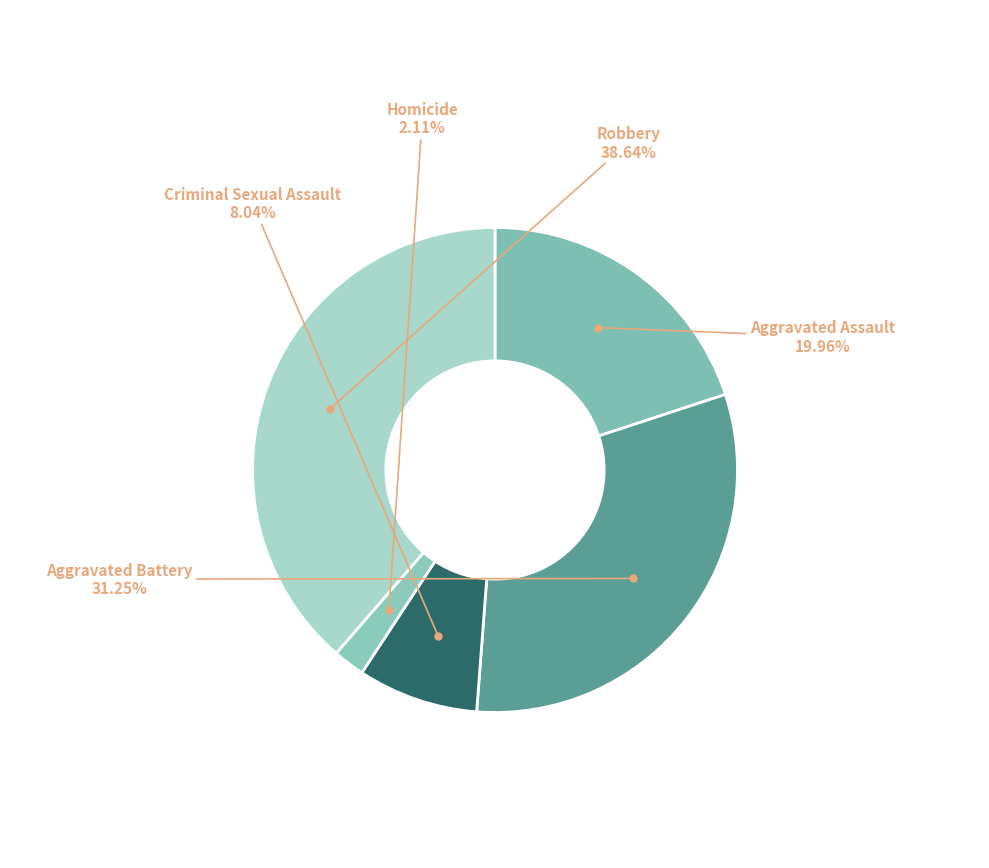

Which category has the biggest portion of the pie?

Robbery